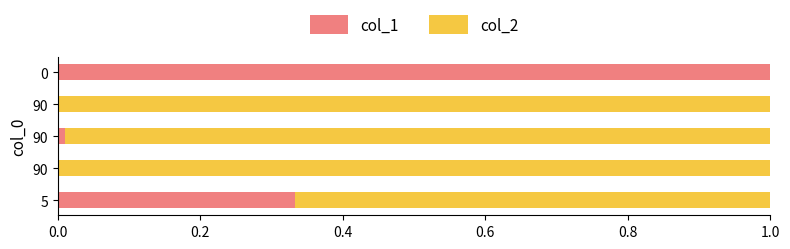

What is the average value of the col_1 series?

0.3